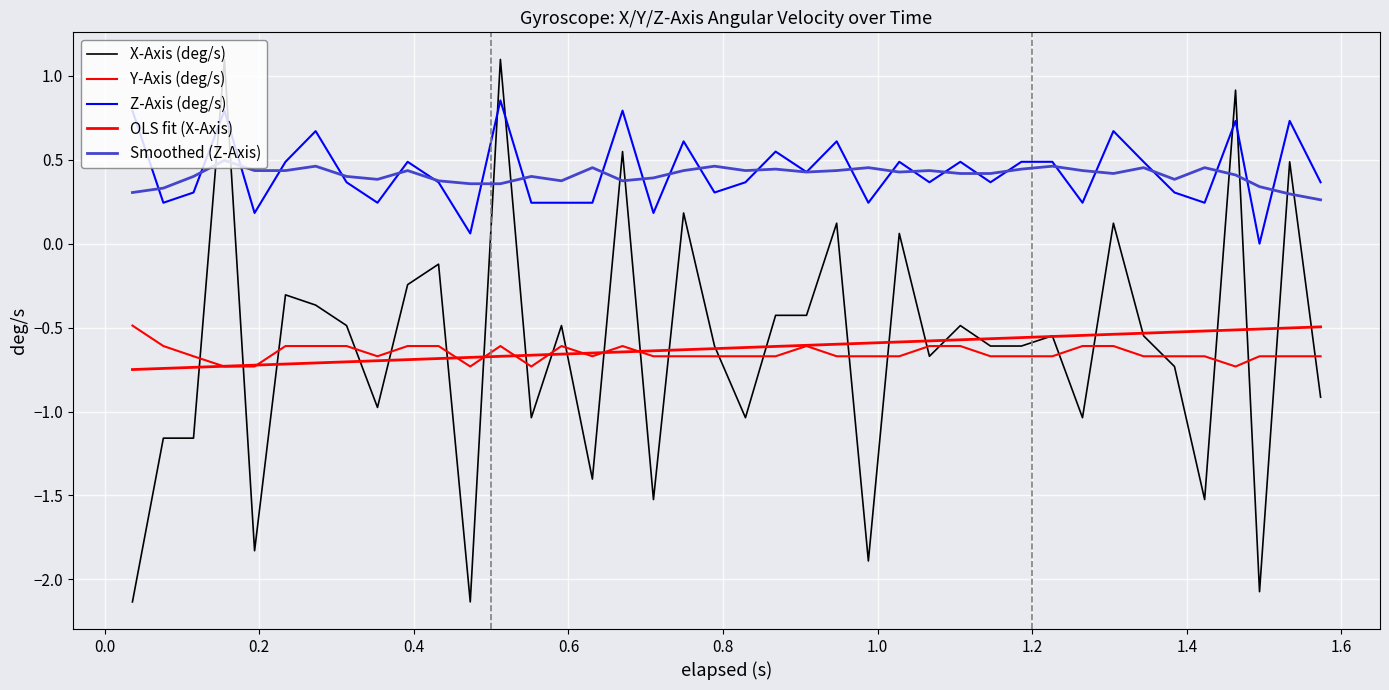

What is the minimum value shown in the chart?

-2.1